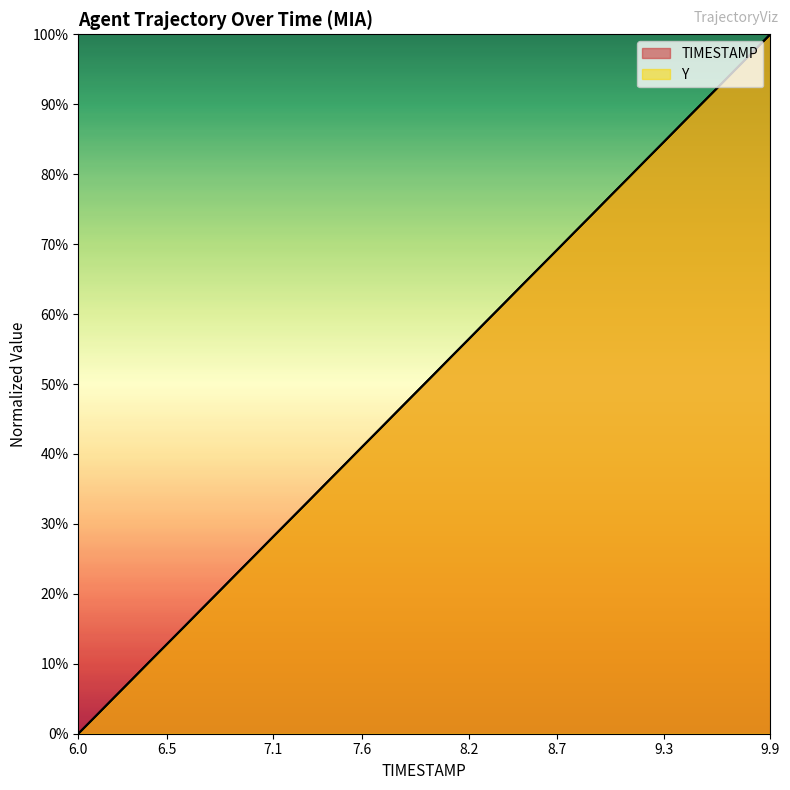

Reading right to left, list all the values displayed in this chart.

TIMESTAMP: 9.9=100.0	9.8=97.4	9.7=94.9	9.6=92.3	9.5=89.7	9.4=87.2	9.3=84.6	9.2=82.1	9.1=79.5	9.0=76.9	8.9=74.4	8.8=71.8	8.7=69.2	8.6=66.7	8.5=64.1	8.4=61.5	8.3=59.0	8.2=56.4	8.1=53.8	8.0=51.3	7.9=48.7	7.8=46.2	7.7=43.6	7.6=41.0	7.5=38.5	7.4=35.9	7.3=33.3	7.2=30.8	7.1=28.2	7.0=25.6	6.9=23.1	6.8=20.5	6.7=17.9	6.6=15.4	6.5=12.8	6.4=10.3	6.3=7.7	6.2=5.1	6.1=2.6	6.0=0.0
Y: 9.9=100.0	9.8=97.4	9.7=94.9	9.6=92.3	9.5=89.7	9.4=87.2	9.3=84.6	9.2=82.1	9.1=79.5	9.0=76.9	8.9=74.3	8.8=71.8	8.7=69.2	8.6=66.7	8.5=64.1	8.4=61.5	8.3=59.0	8.2=56.4	8.1=53.8	8.0=51.3	7.9=48.7	7.8=46.2	7.7=43.6	7.6=41.0	7.5=38.4	7.4=35.9	7.3=33.3	7.2=30.8	7.1=28.2	7.0=25.6	6.9=23.1	6.8=20.5	6.7=17.9	6.6=15.4	6.5=12.8	6.4=10.3	6.3=7.7	6.2=5.1	6.1=2.5	6.0=0.0